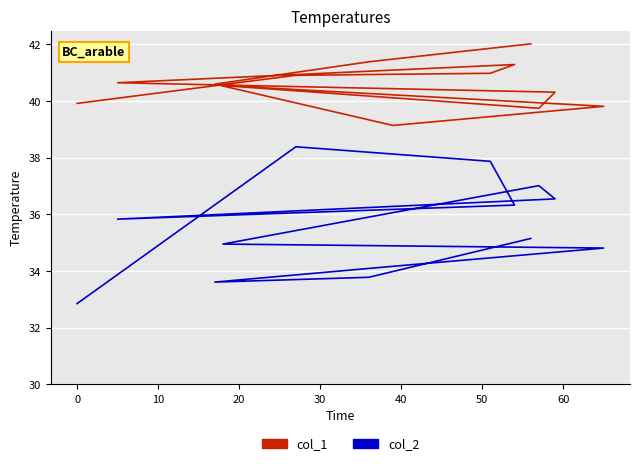

True or false: col_1 and col_2 intersect in this chart.

False